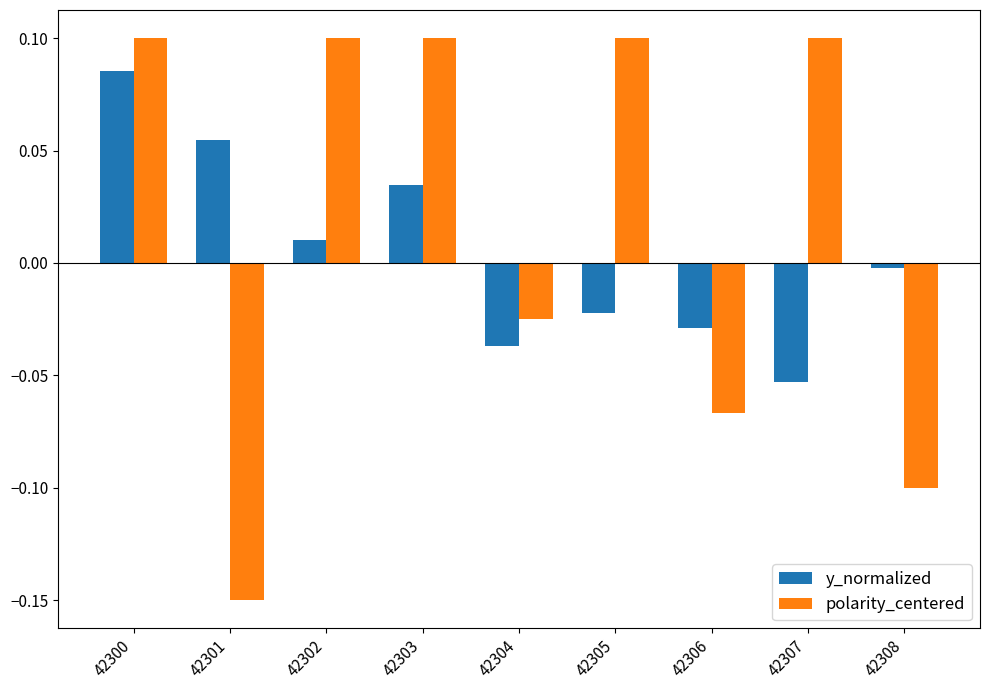

The value of y_normalized at 42301 is 0.0. True or false?

False